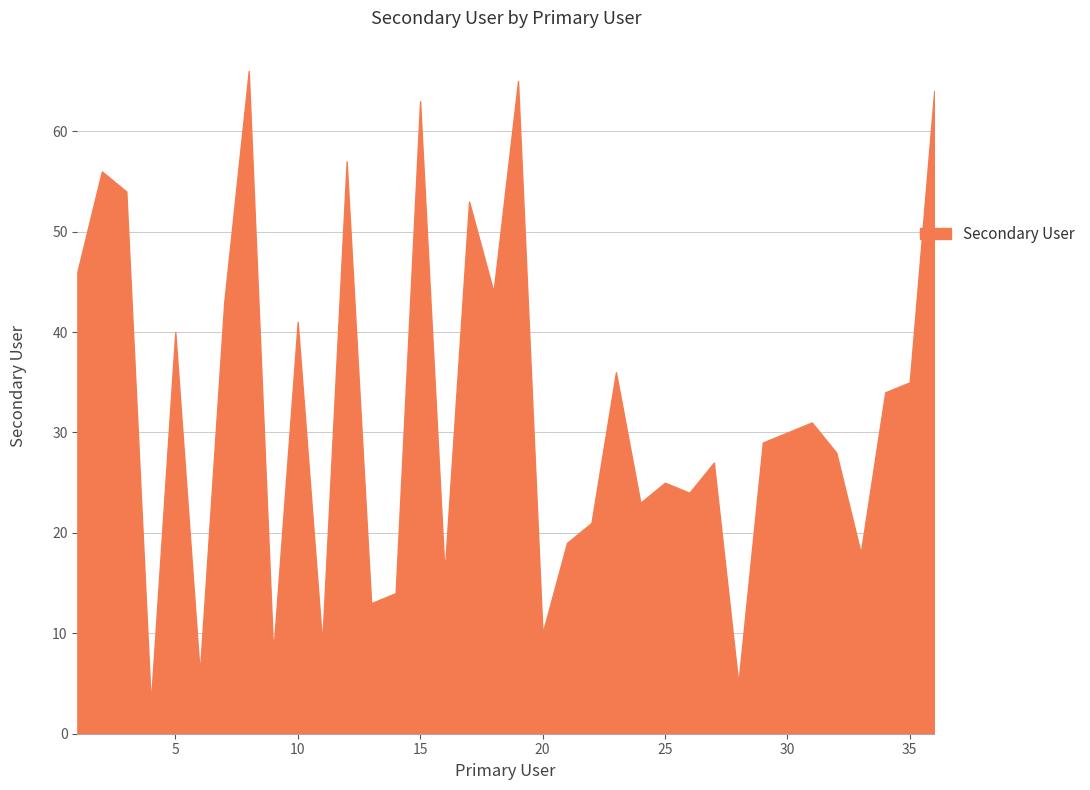

What is the difference between the maximum and minimum values?

63